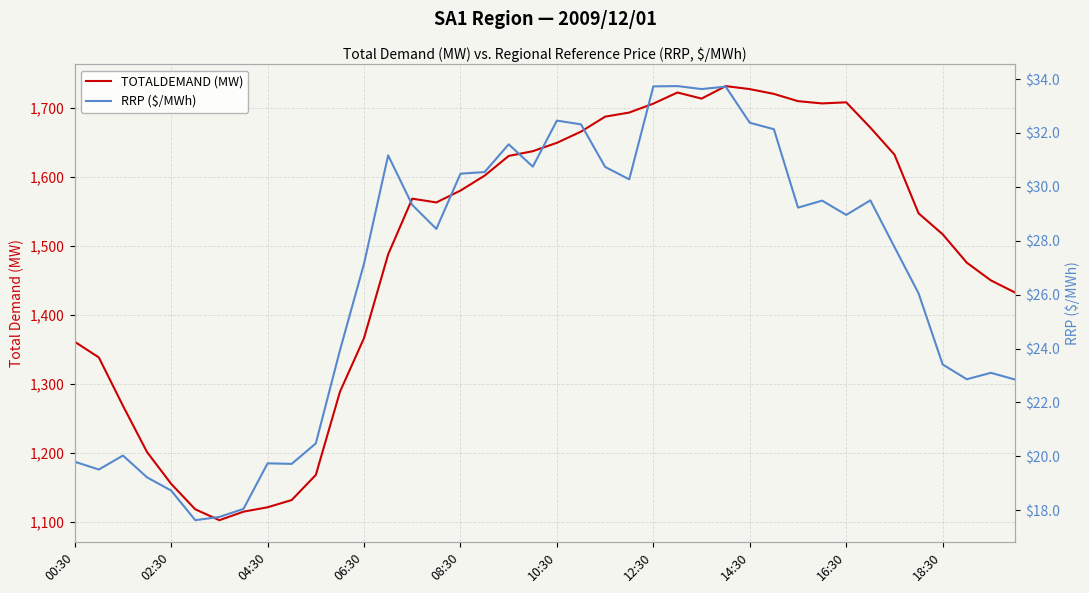

Reading left to right, list all the values displayed in this chart.

TOTALDEMAND (MW): 1361.1	1338.4	1268.5	1201.4	1155.5	1118.6	1102.8	1115.2	1121.5	1132.0	1168.3	1288.5	1366.5	1487.5	1568.2	1562.7	1579.9	1601.5	1630.0	1636.8	1649.0	1665.2	1686.8	1692.8	1705.7	1721.8	1713.0	1731.0	1726.7	1719.8	1709.2	1706.0	1707.6	1671.0	1631.9	1546.9	1516.6	1475.5	1449.9	1432.4
RRP ($/MWh): 19.8	19.5	20.0	19.2	18.7	17.6	17.8	18.1	19.7	19.7	20.5	23.9	27.1	31.2	29.3	28.4	30.5	30.6	31.6	30.8	32.5	32.3	30.7	30.3	33.7	33.7	33.6	33.7	32.4	32.1	29.2	29.5	29.0	29.5	27.8	26.1	23.4	22.9	23.1	22.9